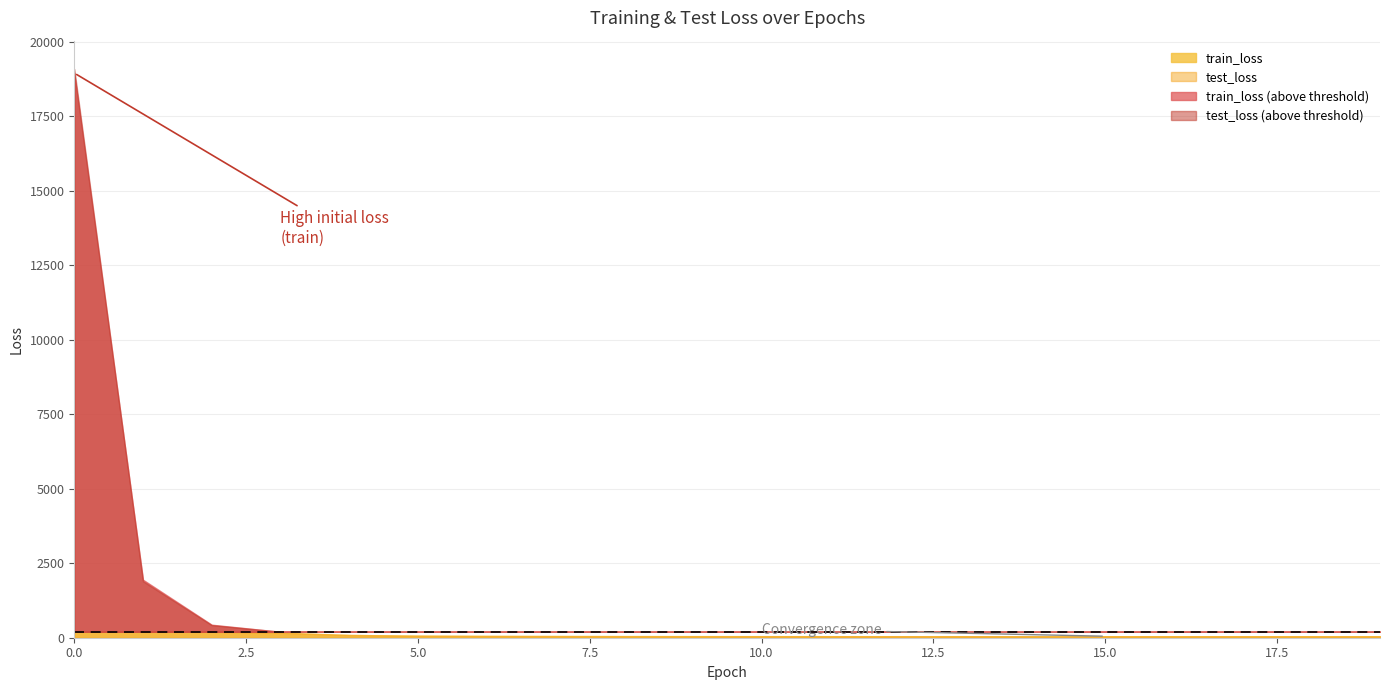

Reading right to left, list all the values displayed in this chart.

train_loss: 19=50.0	18=50.1	17=50.2	16=50.3	15=50.5	14=50.6	13=50.8	12=51.2	11=51.5	10=52.1	9=53.0	8=54.3	7=57.1	6=60.5	5=68.9	4=92.2	3=168.4	2=436.3	1=1945.3	0=18943.1
test_loss: 19=50.4	18=50.4	17=50.4	16=50.5	15=50.7	14=50.8	13=51.0	12=51.2	11=51.4	10=52.1	9=53.0	8=54.2	7=57.0	6=60.4	5=68.8	4=93.1	3=167.7	2=423.1	1=1896.9	0=19076.3